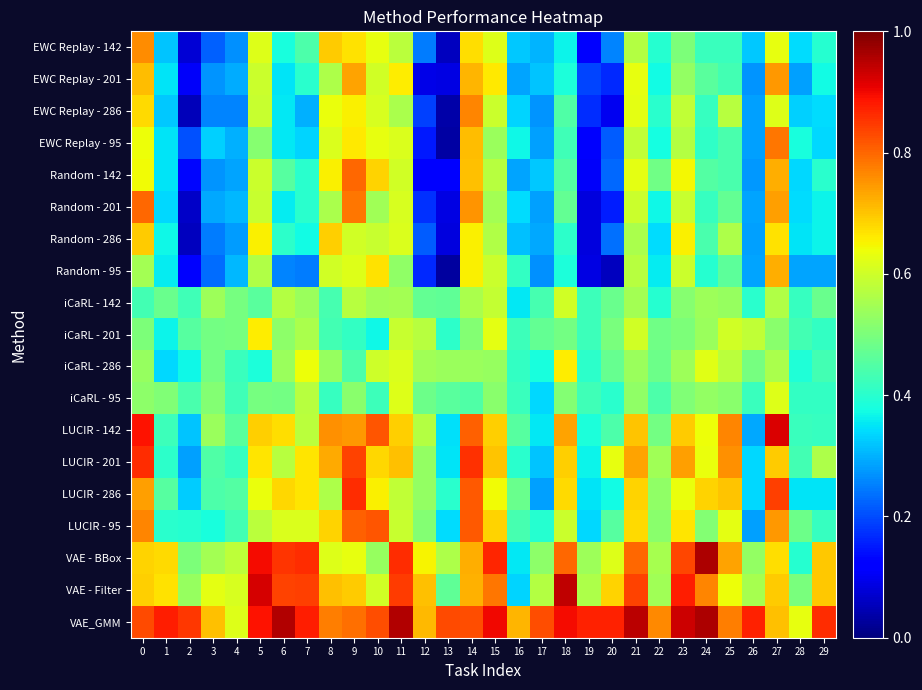

Reading left to right, list all the values displayed in this chart.

EWC Replay - 142: 0=0.8	1=0.3	2=0.1	3=0.2	4=0.3	5=0.6	6=0.4	7=0.4	8=0.7	9=0.7	10=0.6	11=0.6	12=0.2	13=0.1	14=0.7	15=0.6	16=0.3	17=0.3	18=0.4	19=0.1	20=0.3	21=0.6	22=0.4	23=0.5	24=0.4	25=0.4	26=0.3	27=0.6	28=0.3	29=0.4
EWC Replay - 201: 0=0.7	1=0.3	2=0.1	3=0.3	4=0.3	5=0.6	6=0.3	7=0.4	8=0.6	9=0.7	10=0.6	11=0.7	12=0.1	13=0.1	14=0.7	15=0.7	16=0.3	17=0.3	18=0.4	19=0.2	20=0.2	21=0.6	22=0.4	23=0.5	24=0.5	25=0.4	26=0.3	27=0.7	28=0.3	29=0.4
EWC Replay - 286: 0=0.7	1=0.3	2=0.1	3=0.3	4=0.3	5=0.6	6=0.4	7=0.3	8=0.6	9=0.7	10=0.6	11=0.6	12=0.2	13=0.0	14=0.8	15=0.6	16=0.3	17=0.3	18=0.4	19=0.2	20=0.1	21=0.6	22=0.4	23=0.6	24=0.4	25=0.6	26=0.3	27=0.6	28=0.3	29=0.3
EWC Replay - 95: 0=0.6	1=0.3	2=0.2	3=0.3	4=0.3	5=0.5	6=0.4	7=0.3	8=0.6	9=0.7	10=0.6	11=0.6	12=0.1	13=0.0	14=0.7	15=0.5	16=0.4	17=0.3	18=0.4	19=0.1	20=0.2	21=0.6	22=0.4	23=0.6	24=0.4	25=0.4	26=0.3	27=0.8	28=0.4	29=0.3
Random - 142: 0=0.6	1=0.3	2=0.1	3=0.3	4=0.3	5=0.6	6=0.5	7=0.4	8=0.7	9=0.8	10=0.7	11=0.6	12=0.1	13=0.1	14=0.7	15=0.6	16=0.3	17=0.3	18=0.5	19=0.1	20=0.2	21=0.6	22=0.5	23=0.6	24=0.5	25=0.4	26=0.3	27=0.7	28=0.3	29=0.4
Random - 201: 0=0.8	1=0.3	2=0.1	3=0.3	4=0.3	5=0.6	6=0.4	7=0.4	8=0.6	9=0.8	10=0.5	11=0.6	12=0.2	13=0.1	14=0.8	15=0.5	16=0.3	17=0.3	18=0.5	19=0.1	20=0.2	21=0.6	22=0.4	23=0.6	24=0.4	25=0.5	26=0.3	27=0.7	28=0.3	29=0.4
Random - 286: 0=0.7	1=0.4	2=0.1	3=0.2	4=0.3	5=0.7	6=0.4	7=0.4	8=0.7	9=0.6	10=0.6	11=0.6	12=0.2	13=0.1	14=0.7	15=0.6	16=0.3	17=0.3	18=0.4	19=0.1	20=0.2	21=0.6	22=0.3	23=0.7	24=0.4	25=0.6	26=0.3	27=0.7	28=0.3	29=0.4
Random - 95: 0=0.5	1=0.4	2=0.1	3=0.2	4=0.3	5=0.6	6=0.3	7=0.2	8=0.6	9=0.6	10=0.7	11=0.5	12=0.2	13=0.0	14=0.7	15=0.6	16=0.4	17=0.3	18=0.4	19=0.1	20=0.1	21=0.6	22=0.4	23=0.6	24=0.4	25=0.5	26=0.3	27=0.7	28=0.3	29=0.3
iCaRL - 142: 0=0.4	1=0.5	2=0.4	3=0.5	4=0.5	5=0.5	6=0.6	7=0.5	8=0.4	9=0.6	10=0.5	11=0.6	12=0.5	13=0.5	14=0.6	15=0.6	16=0.4	17=0.4	18=0.6	19=0.4	20=0.5	21=0.5	22=0.4	23=0.5	24=0.5	25=0.5	26=0.4	27=0.6	28=0.4	29=0.5
iCaRL - 201: 0=0.5	1=0.4	2=0.5	3=0.5	4=0.5	5=0.7	6=0.5	7=0.6	8=0.4	9=0.4	10=0.4	11=0.6	12=0.6	13=0.4	14=0.5	15=0.6	16=0.4	17=0.5	18=0.5	19=0.4	20=0.5	21=0.6	22=0.5	23=0.5	24=0.5	25=0.6	26=0.6	27=0.5	28=0.4	29=0.4
iCaRL - 286: 0=0.5	1=0.3	2=0.4	3=0.5	4=0.4	5=0.4	6=0.5	7=0.6	8=0.5	9=0.4	10=0.6	11=0.6	12=0.5	13=0.5	14=0.5	15=0.5	16=0.4	17=0.4	18=0.7	19=0.4	20=0.5	21=0.5	22=0.5	23=0.5	24=0.6	25=0.6	26=0.5	27=0.6	28=0.4	29=0.4
iCaRL - 95: 0=0.5	1=0.5	2=0.4	3=0.5	4=0.4	5=0.5	6=0.5	7=0.6	8=0.4	9=0.5	10=0.4	11=0.6	12=0.5	13=0.5	14=0.4	15=0.5	16=0.4	17=0.3	18=0.5	19=0.4	20=0.4	21=0.5	22=0.4	23=0.5	24=0.5	25=0.5	26=0.4	27=0.6	28=0.4	29=0.4
LUCIR - 142: 0=0.9	1=0.4	2=0.3	3=0.5	4=0.5	5=0.7	6=0.7	7=0.6	8=0.8	9=0.7	10=0.8	11=0.7	12=0.6	13=0.3	14=0.8	15=0.7	16=0.5	17=0.4	18=0.7	19=0.4	20=0.4	21=0.7	22=0.5	23=0.7	24=0.6	25=0.8	26=0.3	27=0.9	28=0.4	29=0.4
LUCIR - 201: 0=0.9	1=0.4	2=0.3	3=0.4	4=0.4	5=0.7	6=0.6	7=0.7	8=0.7	9=0.8	10=0.7	11=0.7	12=0.5	13=0.4	14=0.9	15=0.7	16=0.4	17=0.3	18=0.7	19=0.4	20=0.6	21=0.7	22=0.5	23=0.7	24=0.6	25=0.8	26=0.3	27=0.7	28=0.4	29=0.6
LUCIR - 286: 0=0.7	1=0.5	2=0.3	3=0.4	4=0.5	5=0.6	6=0.7	7=0.7	8=0.6	9=0.9	10=0.7	11=0.6	12=0.5	13=0.4	14=0.8	15=0.6	16=0.5	17=0.3	18=0.7	19=0.4	20=0.4	21=0.7	22=0.5	23=0.6	24=0.7	25=0.7	26=0.3	27=0.8	28=0.3	29=0.3
LUCIR - 95: 0=0.8	1=0.4	2=0.4	3=0.4	4=0.4	5=0.6	6=0.6	7=0.6	8=0.7	9=0.8	10=0.8	11=0.6	12=0.5	13=0.3	14=0.8	15=0.7	16=0.4	17=0.4	18=0.6	19=0.3	20=0.5	21=0.7	22=0.5	23=0.7	24=0.5	25=0.6	26=0.3	27=0.7	28=0.5	29=0.4
VAE - BBox: 0=0.7	1=0.7	2=0.5	3=0.5	4=0.6	5=0.9	6=0.9	7=0.9	8=0.6	9=0.6	10=0.5	11=0.9	12=0.7	13=0.6	14=0.7	15=0.9	16=0.4	17=0.5	18=0.8	19=0.5	20=0.6	21=0.8	22=0.6	23=0.8	24=1.0	25=0.7	26=0.5	27=0.7	28=0.4	29=0.7
VAE - Filter: 0=0.7	1=0.7	2=0.5	3=0.6	4=0.6	5=0.9	6=0.8	7=0.8	8=0.7	9=0.7	10=0.6	11=0.8	12=0.7	13=0.5	14=0.7	15=0.8	16=0.3	17=0.6	18=0.9	19=0.6	20=0.7	21=0.8	22=0.5	23=0.9	24=0.8	25=0.6	26=0.6	27=0.7	28=0.5	29=0.7
VAE_GMM: 0=0.8	1=0.9	2=0.8	3=0.7	4=0.6	5=0.9	6=1.0	7=0.9	8=0.8	9=0.8	10=0.8	11=1.0	12=0.7	13=0.8	14=0.8	15=0.9	16=0.7	17=0.8	18=0.9	19=0.9	20=0.9	21=0.9	22=0.8	23=0.9	24=1.0	25=0.8	26=0.9	27=0.7	28=0.6	29=0.9